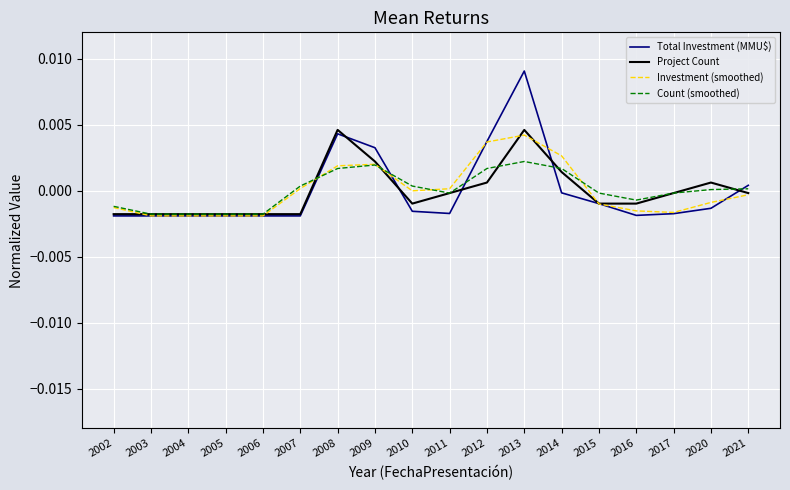

Is the value of Count (smoothed) at 2004 greater than the value of Total Investment (MMU$) at 2021?

No